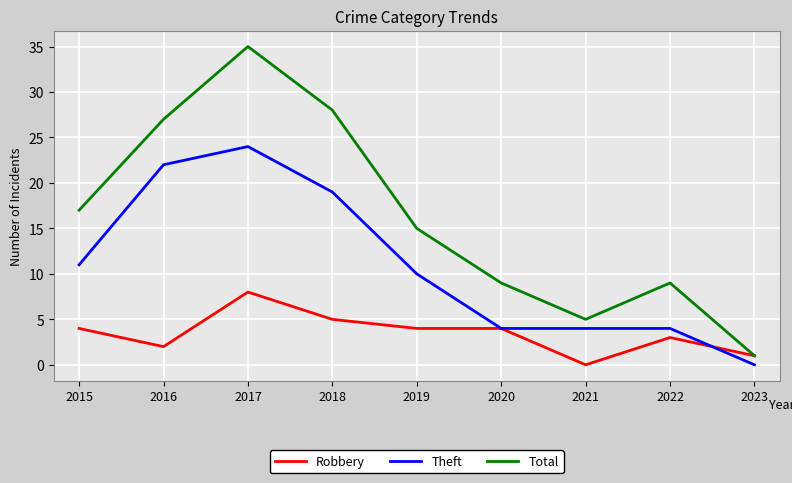

True or false: Theft has more than 2 interior local peaks.

False